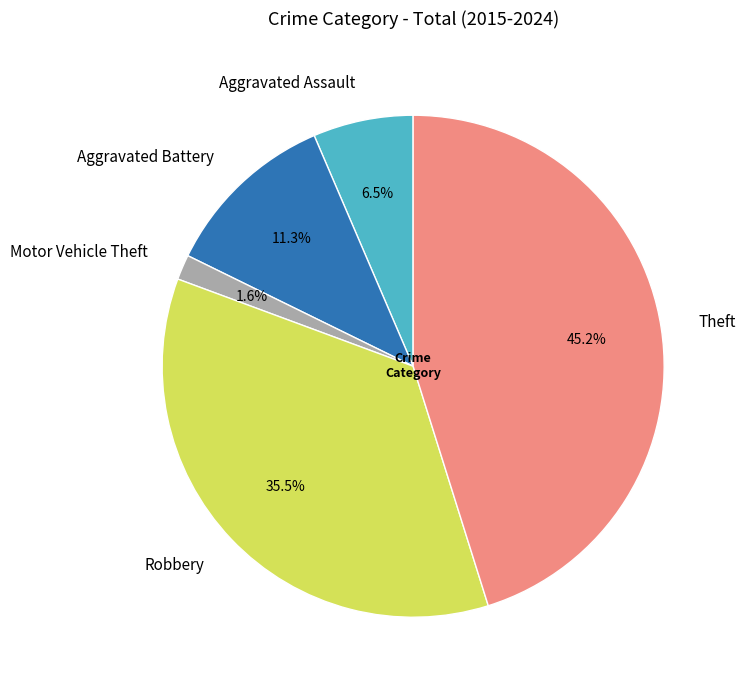

How many slices are in this pie chart?

5